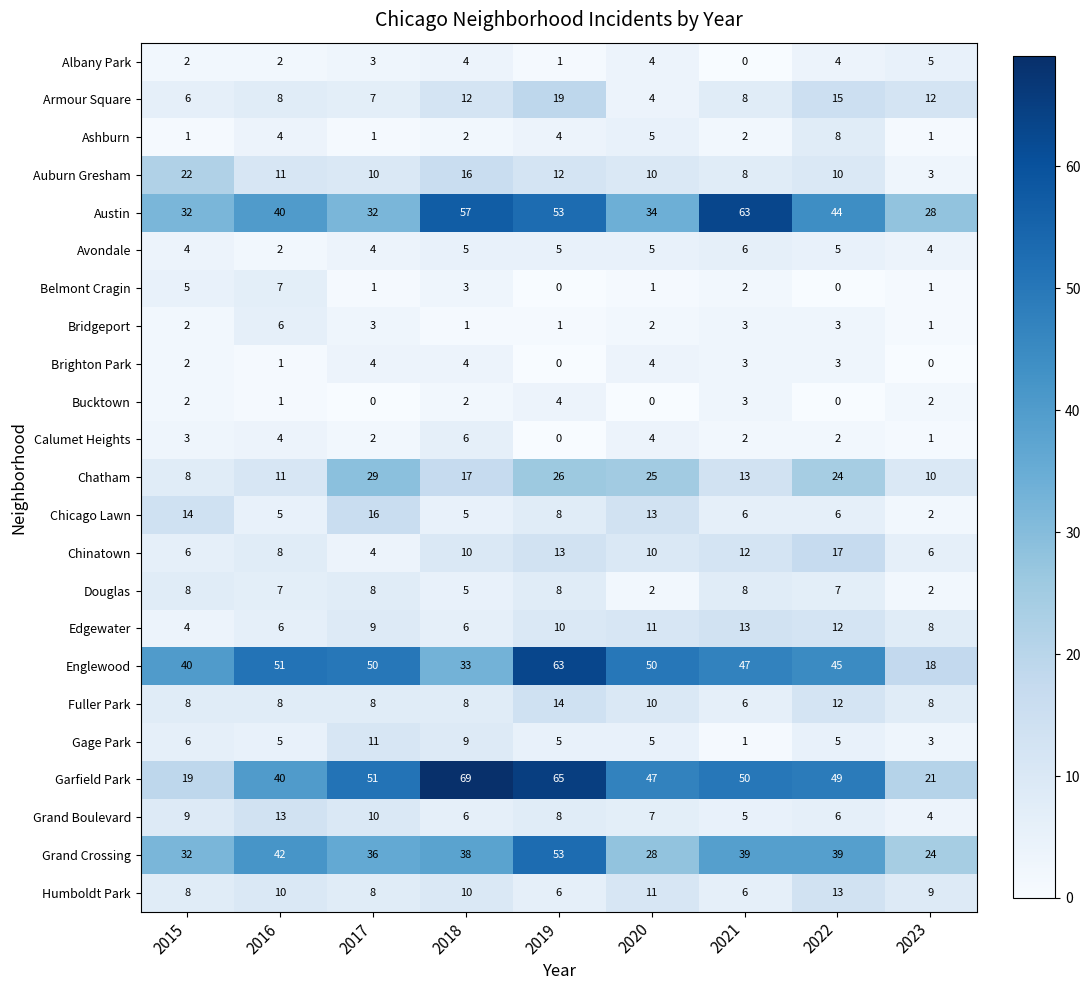

How many series are shown in this chart?

23